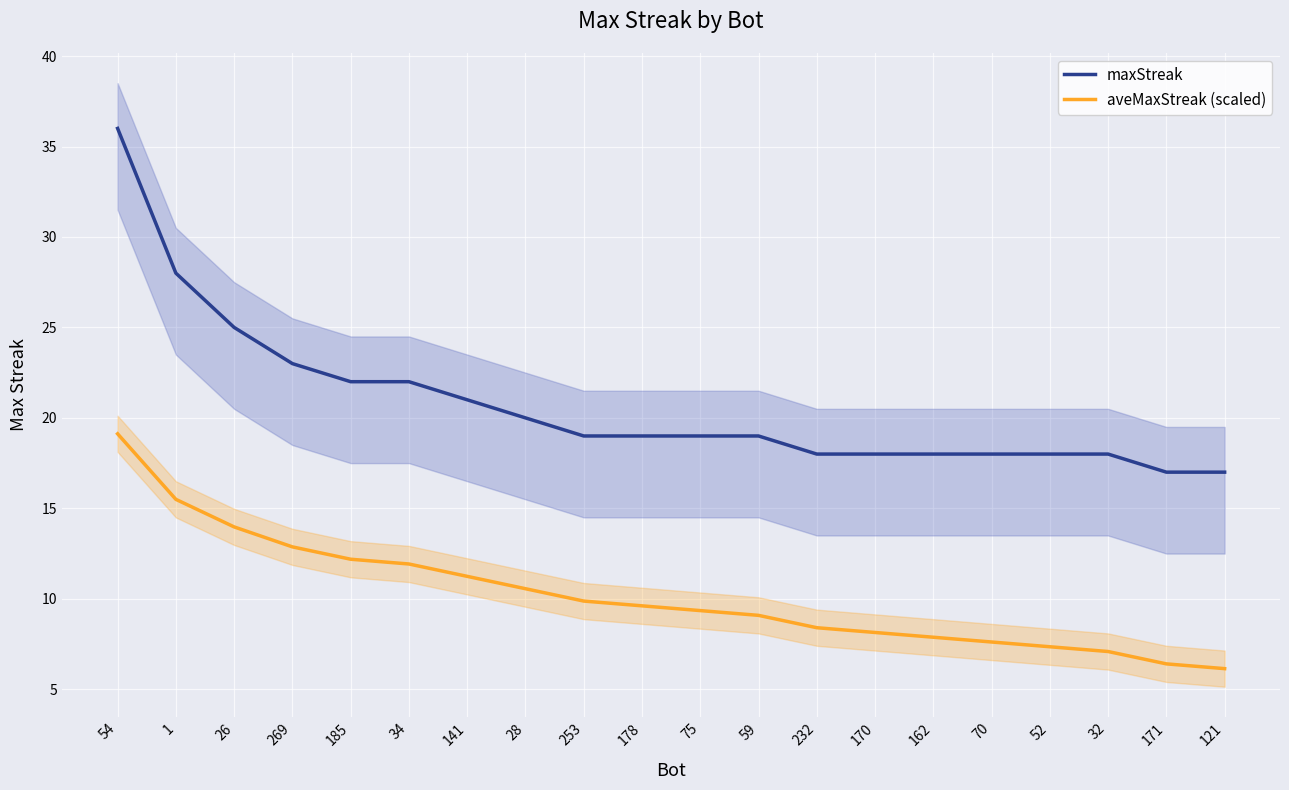

What is the label of the 18th point from the right?

26